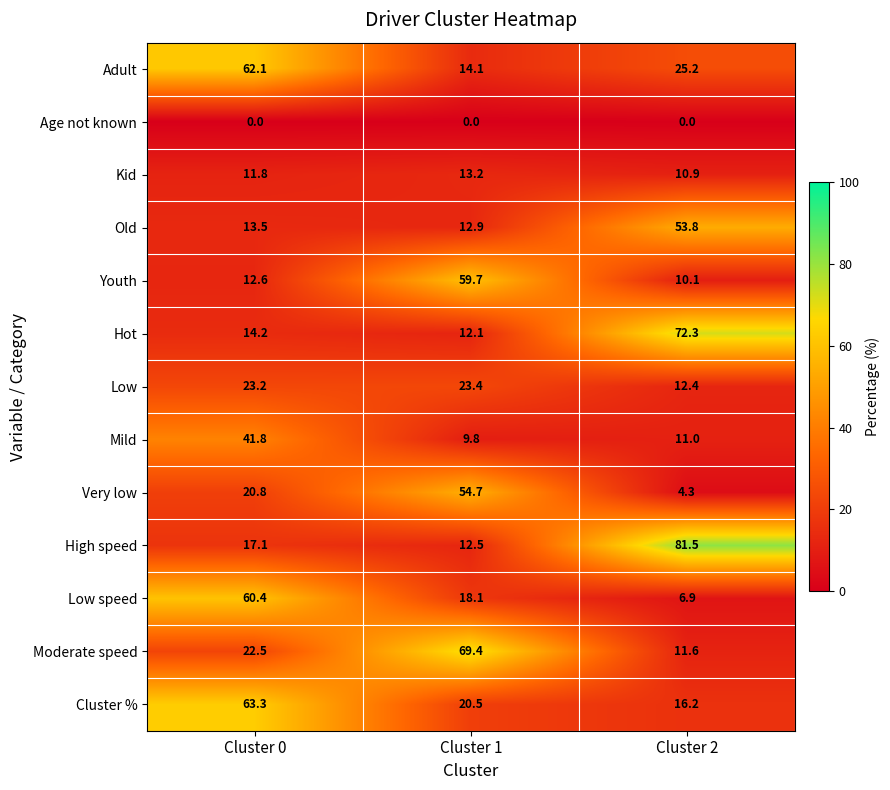

Is the value of Old at Cluster 2 greater than the value of Adult at Cluster 1?

Yes